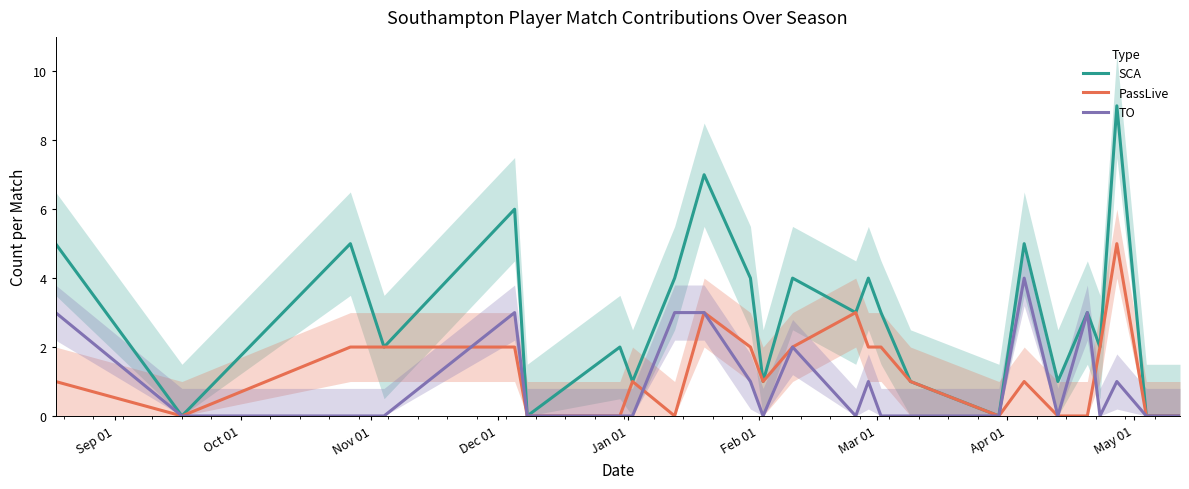

True or false: SCA and PassLive cross at least once.

False